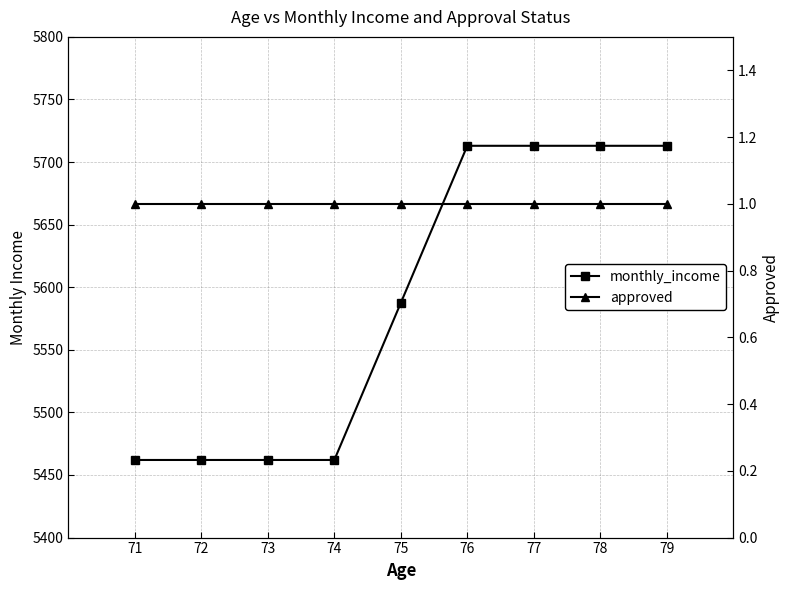

Which series has the largest total across all categories?

monthly_income